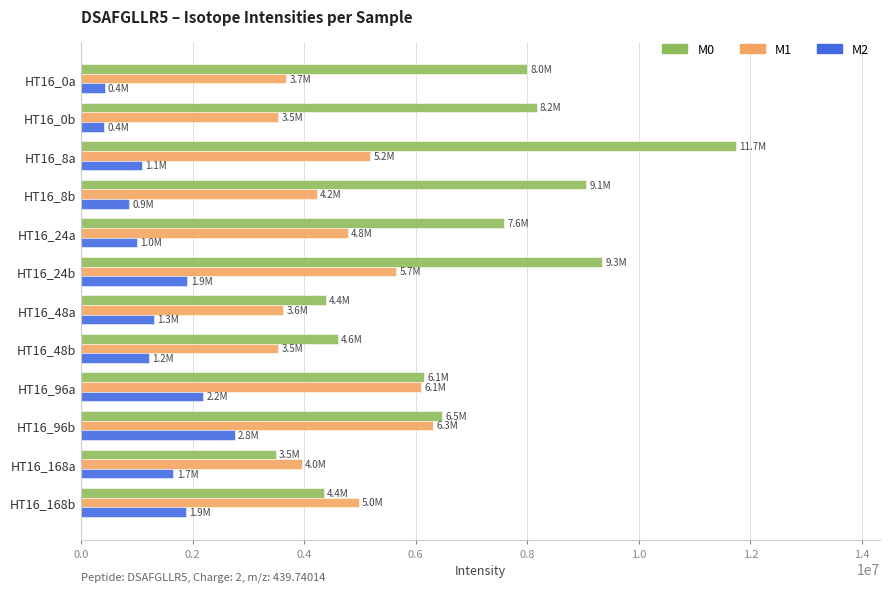

List the series in order of their overall mean, lowest first.

M2, M1, M0